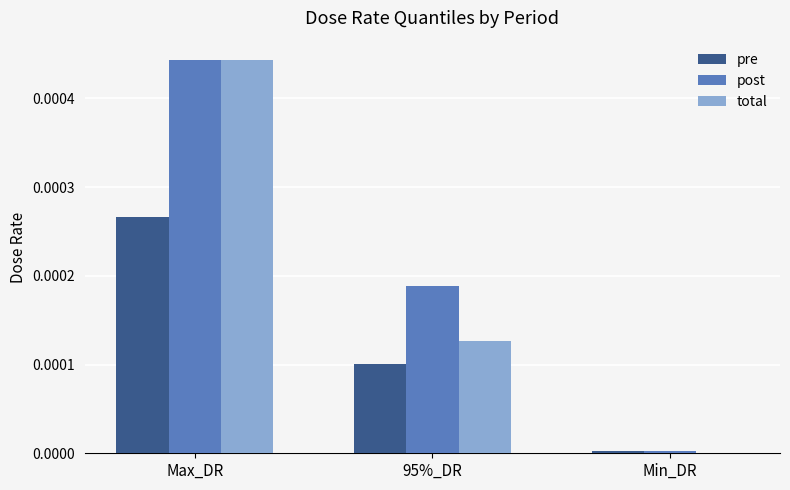

Which category has the highest value across all series?

Max_DR